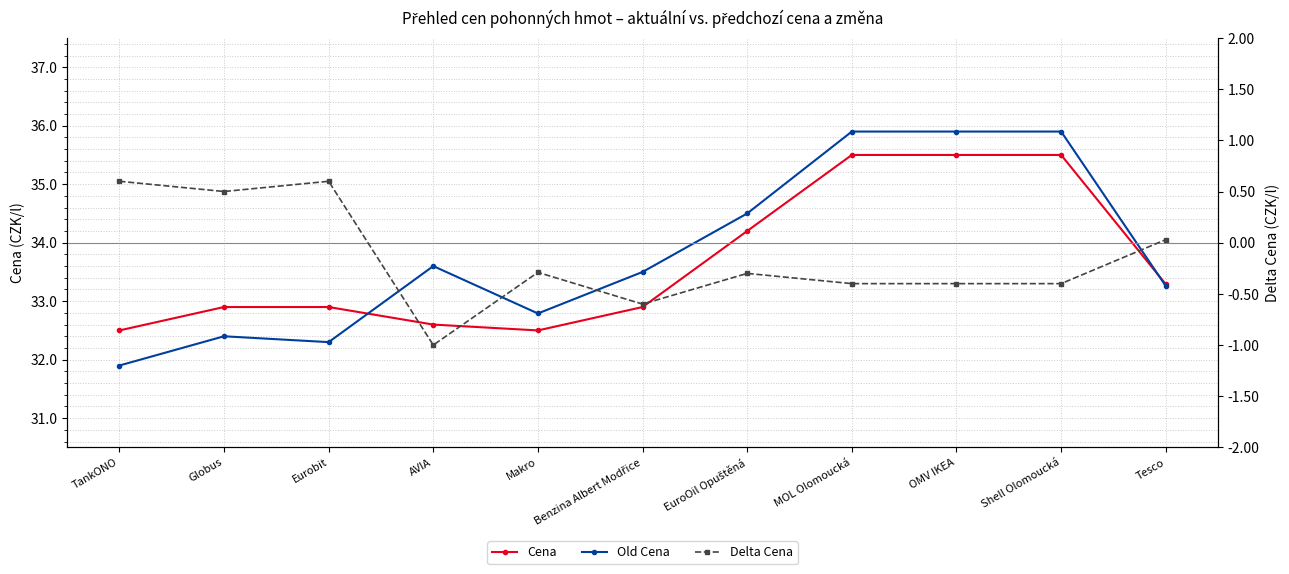

What position from the right is Makro?

7